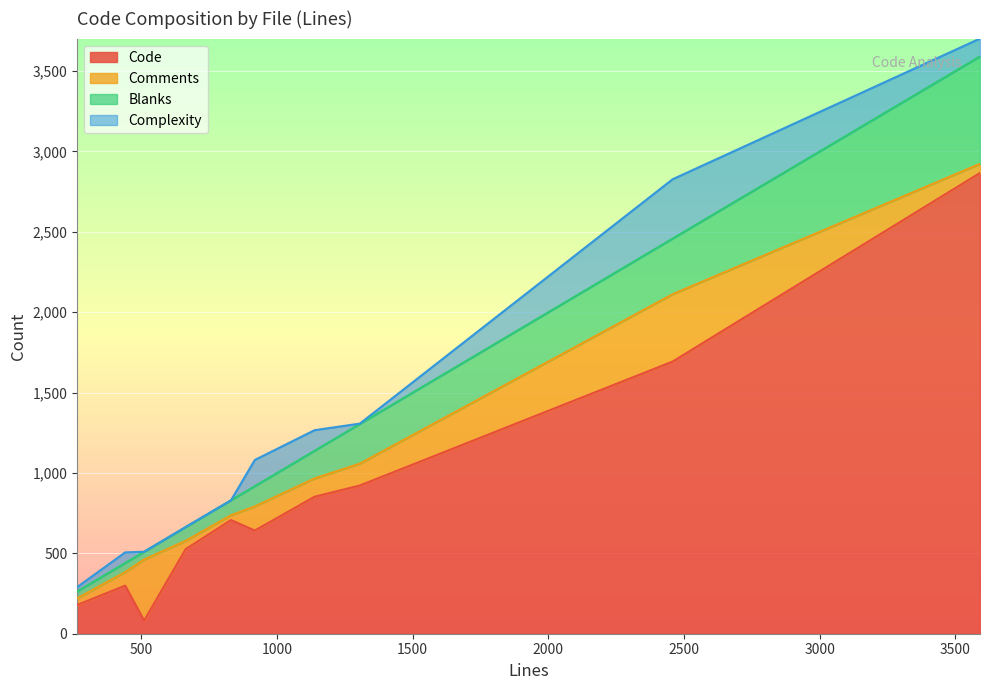

What is the highest value of the Code series?

2866